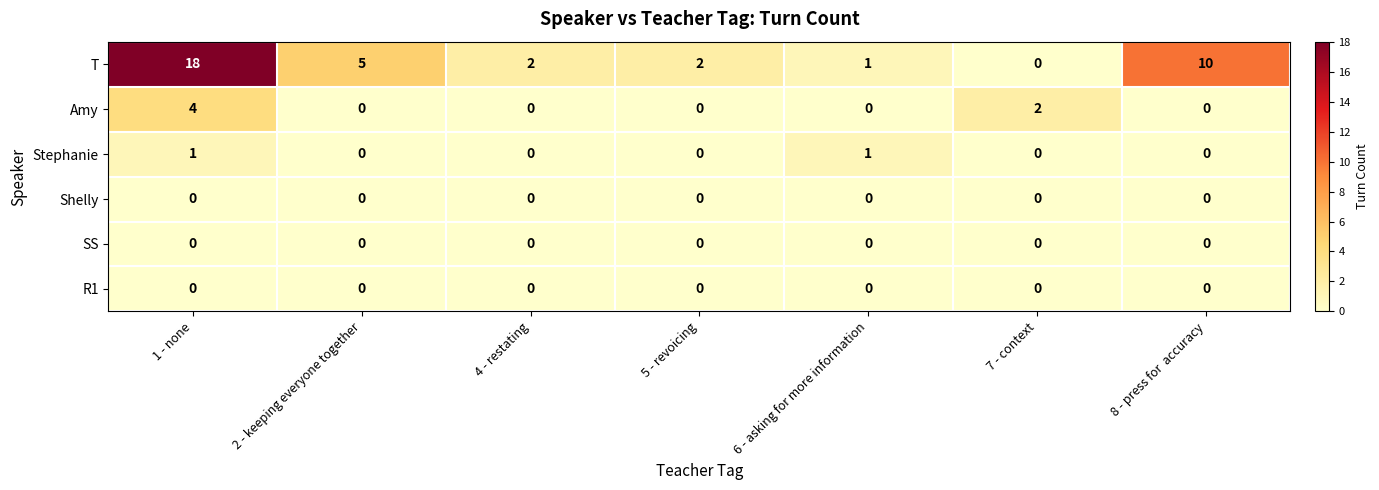

What is the sum of all T values?

38